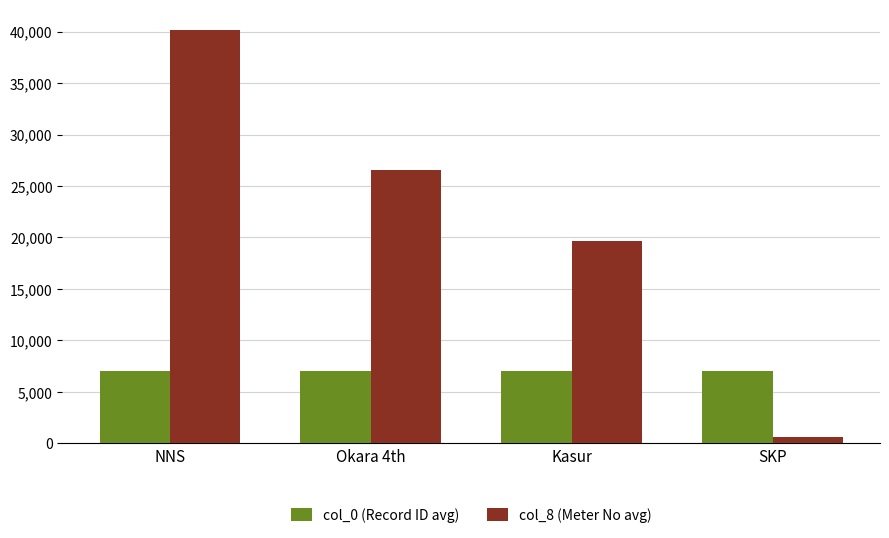

The col_8 (Meter No avg) series shows 40157.5 at NNS. True or false?

True